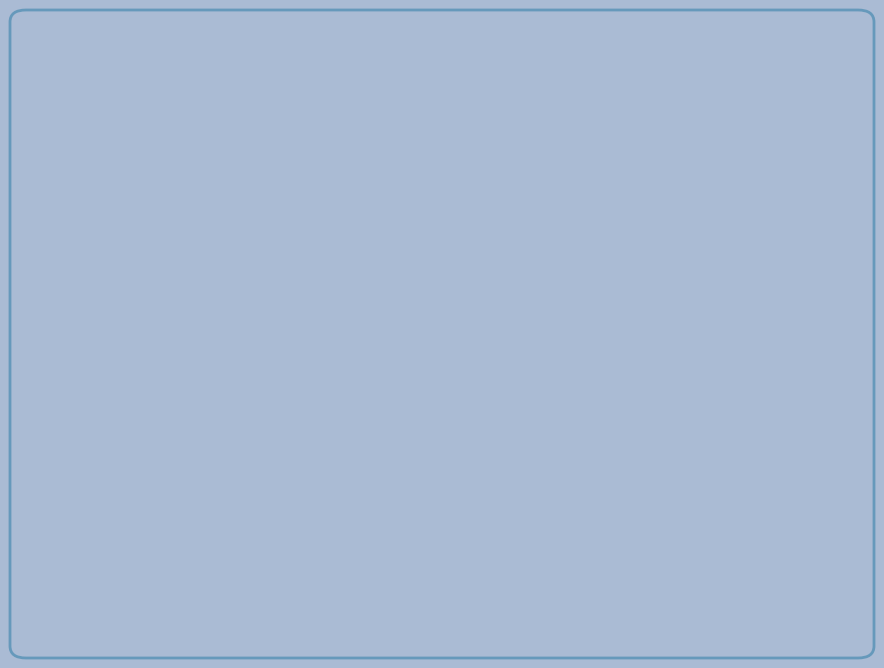

Is the sum of Skill set and Qualification - Current greater than half?

No